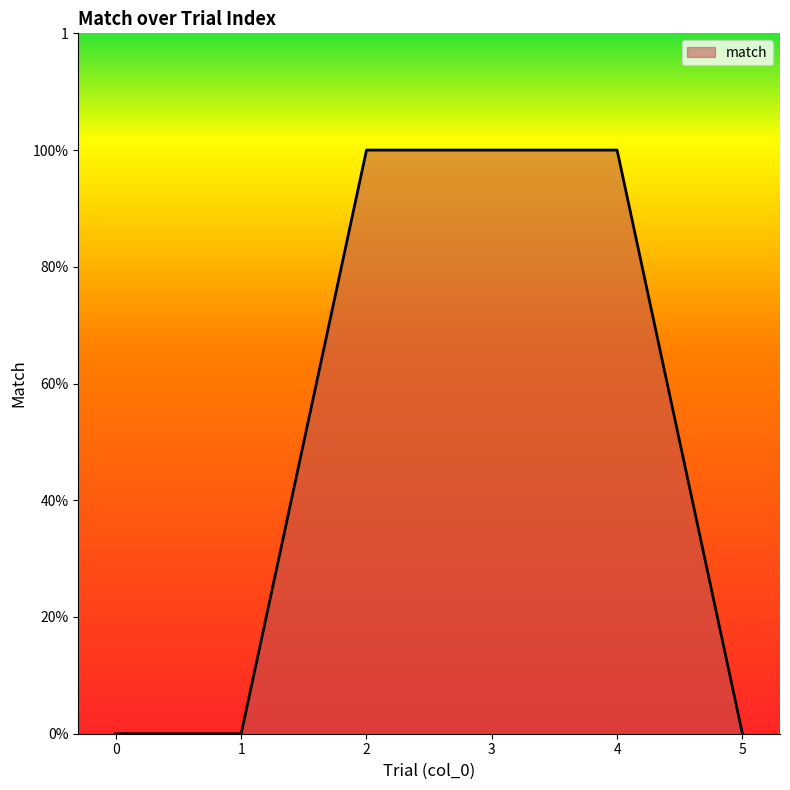

What is the difference between the values at 1 and 3?

1